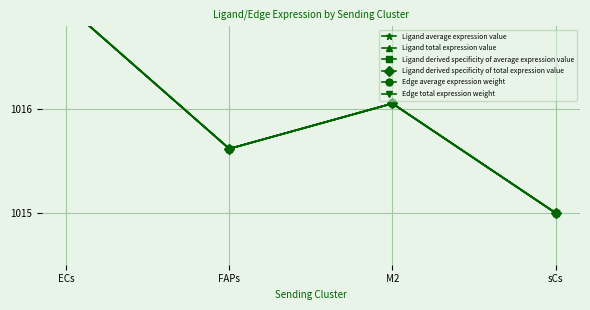

What is the label of the 4th point from the left?

sCs